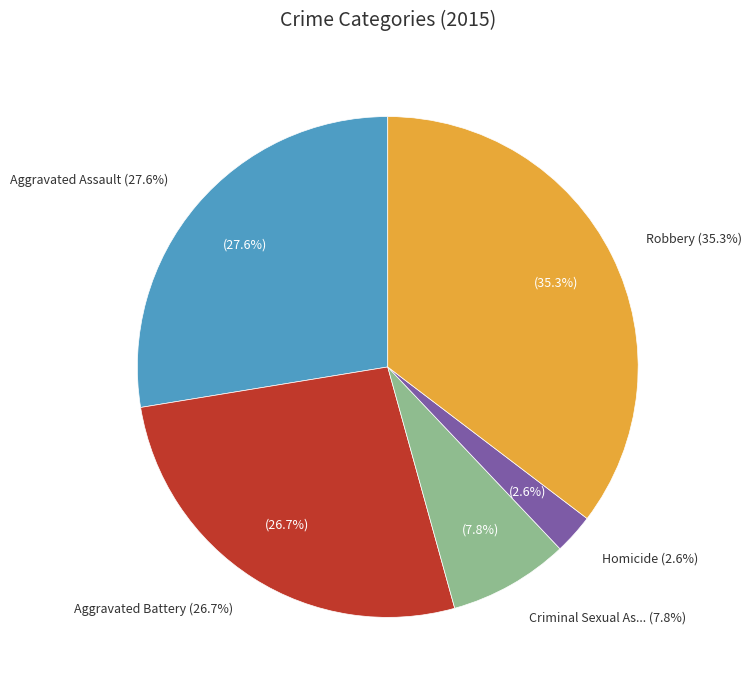

Is there a majority slice in this chart?

No